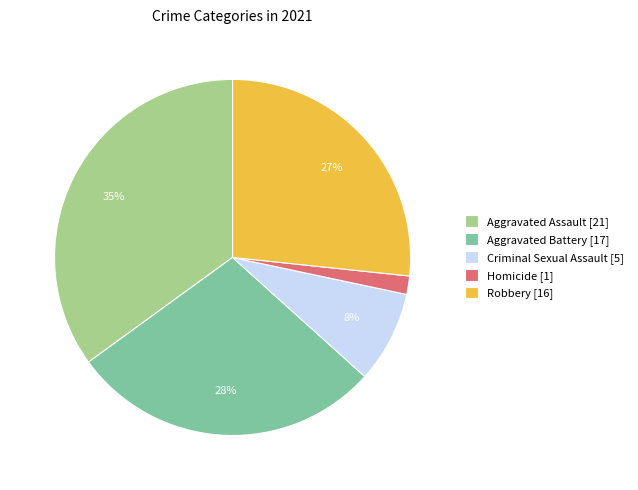

To the nearest percent, what portion does Criminal Sexual Assault represent?

8%